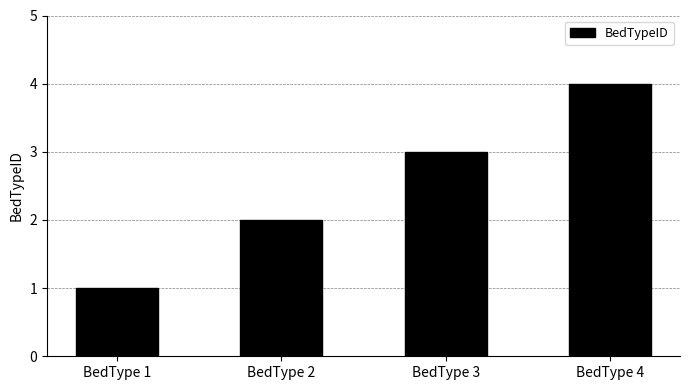

Where is the data nearest to the value 2?

BedType 2